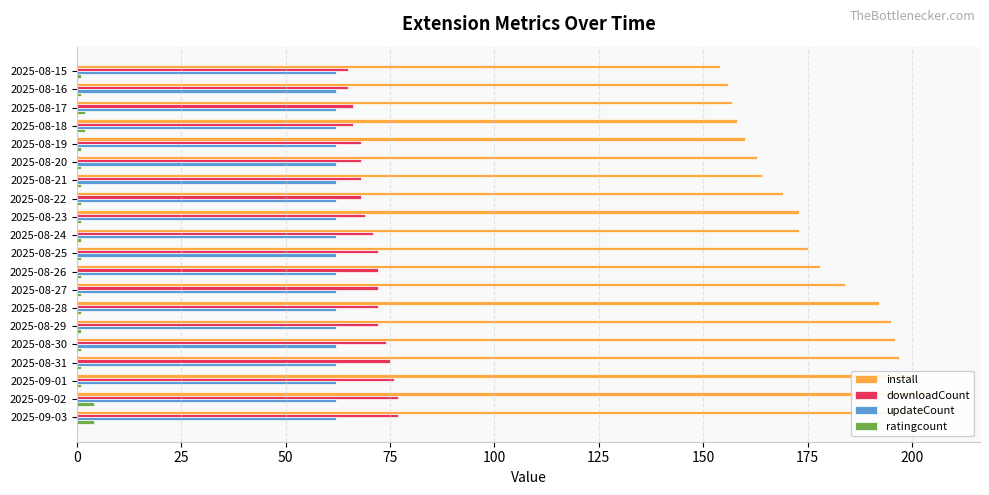

How many values in the ratingcount series exceed 1?

4